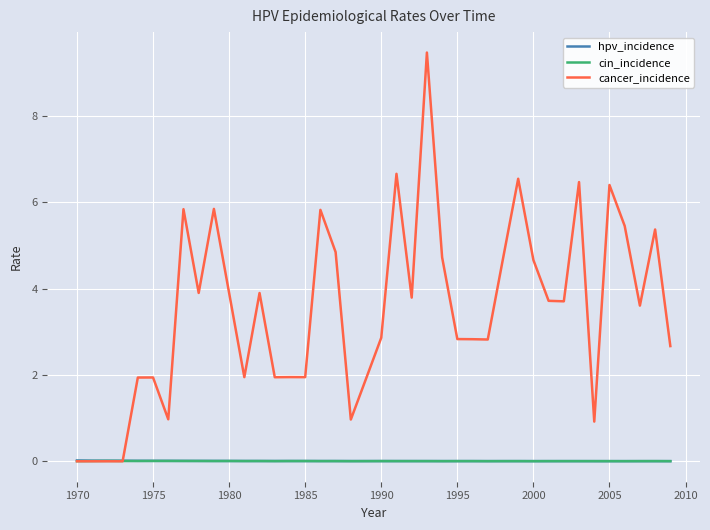

What is the greatest value displayed?

9.5